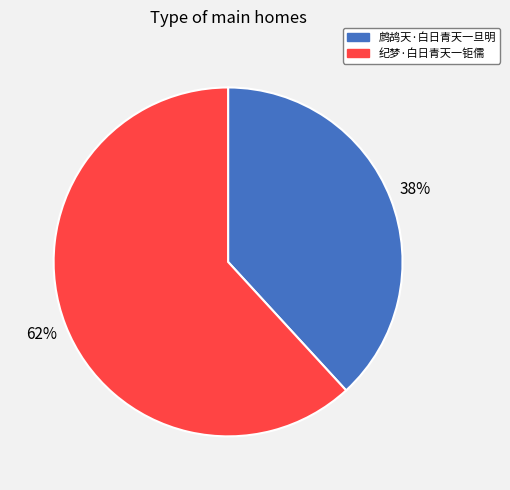

Do 鹧鸪天·白日青天一旦明 and 纪梦·白日青天一钜儒 together represent more than half of the pie?

Yes